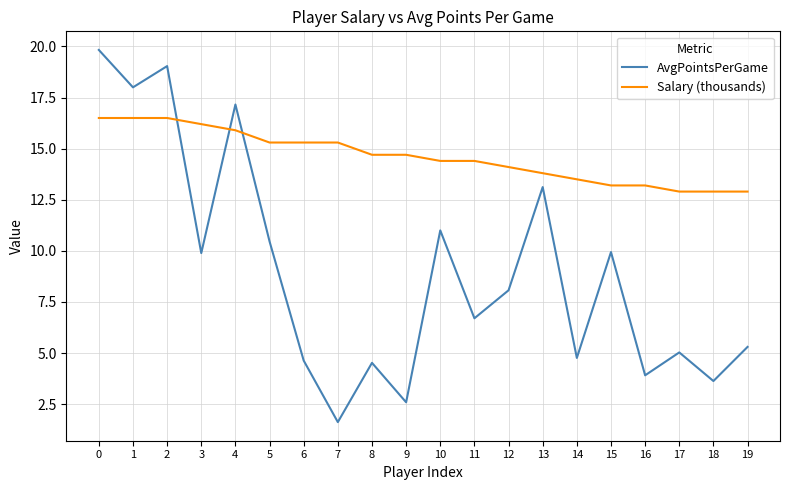

Rank the series by their average value, from highest to lowest.

Salary (thousands), AvgPointsPerGame